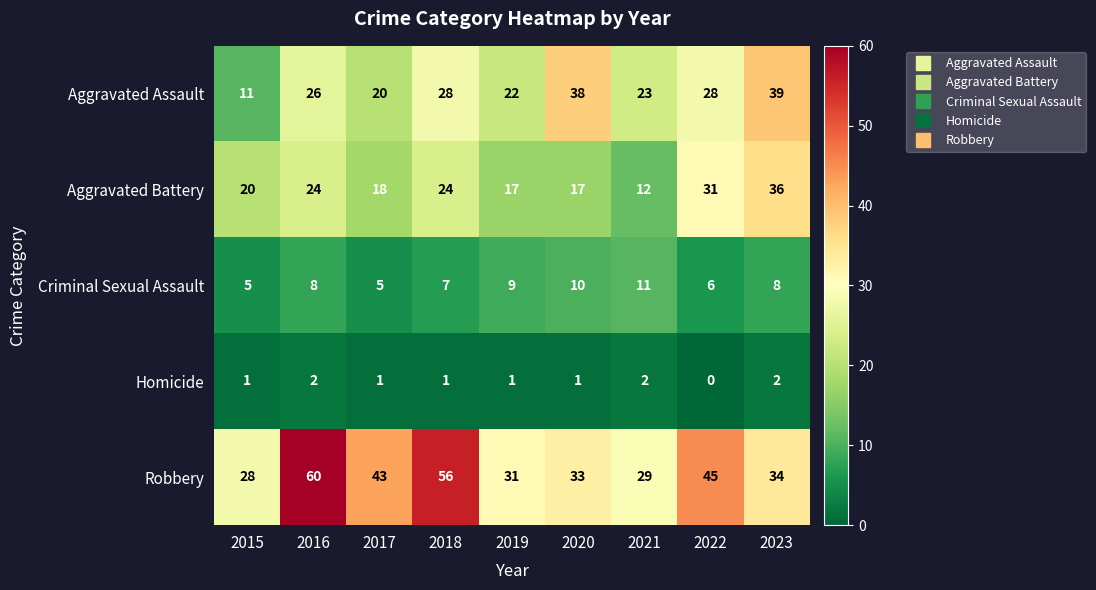

What is the difference between the maximum and minimum values in the Aggravated Battery series?

24